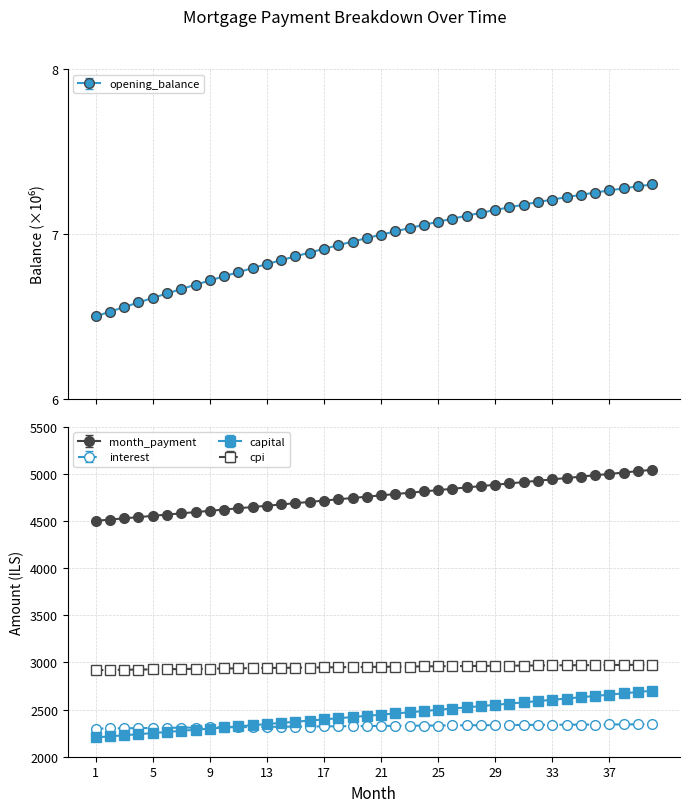

List the labels in order of month_payment value, smallest first.

1, 2, 3, 4, 5, 6, 7, 8, 9, 10, 11, 12, 13, 14, 15, 16, 17, 18, 19, 20, 21, 22, 23, 24, 25, 26, 27, 28, 29, 30, 31, 32, 33, 34, 35, 36, 37, 38, 39, 40